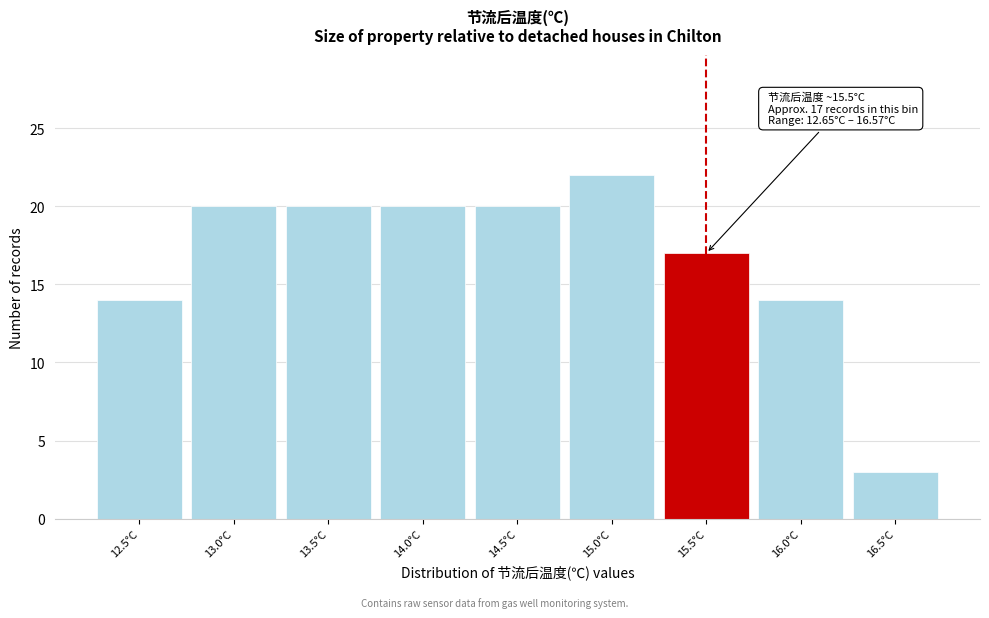

Reading left to right, extract all data points from this chart.

12.5°C=14	13.0°C=20	13.5°C=20	14.0°C=20	14.5°C=20	15.0°C=22	15.5°C=17	16.0°C=14	16.5°C=3